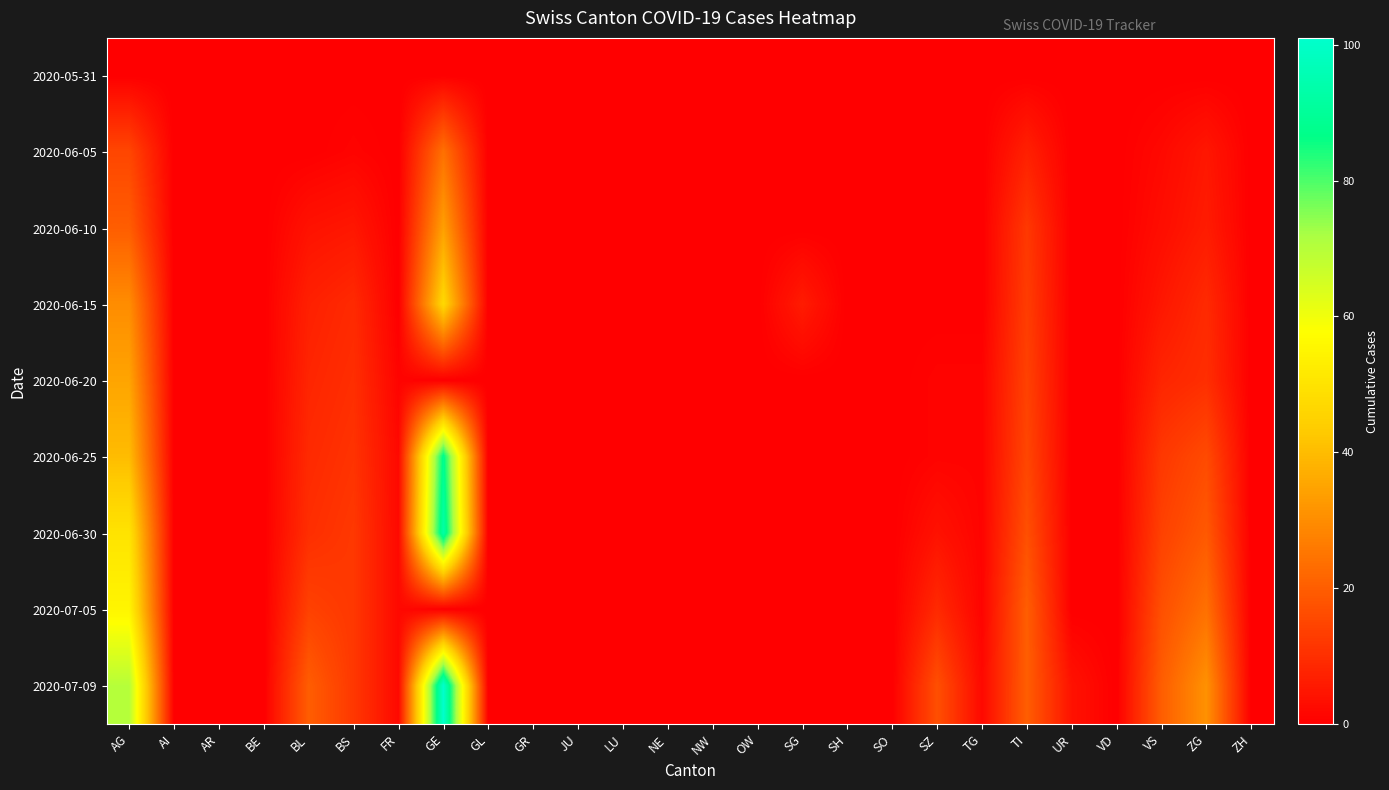

Which series has the largest range (max minus min)?

2020-07-09